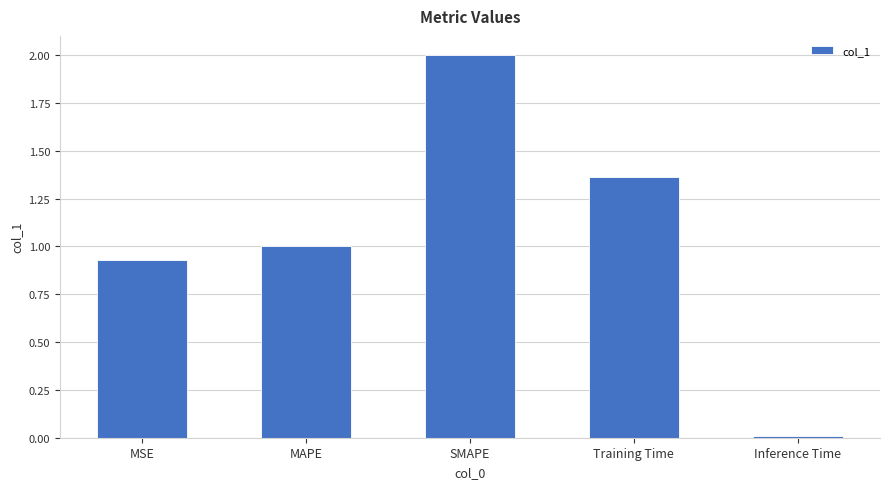

Where is the data nearest to the value 1?

MAPE